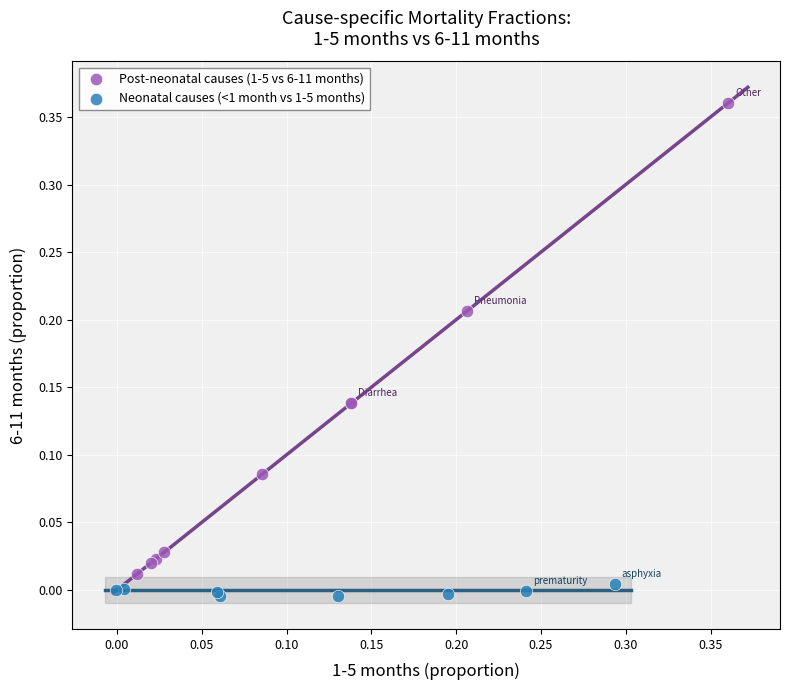

Which series has the largest Y range (max minus min)?

Post-neonatal causes (1-5 vs 6-11 months)